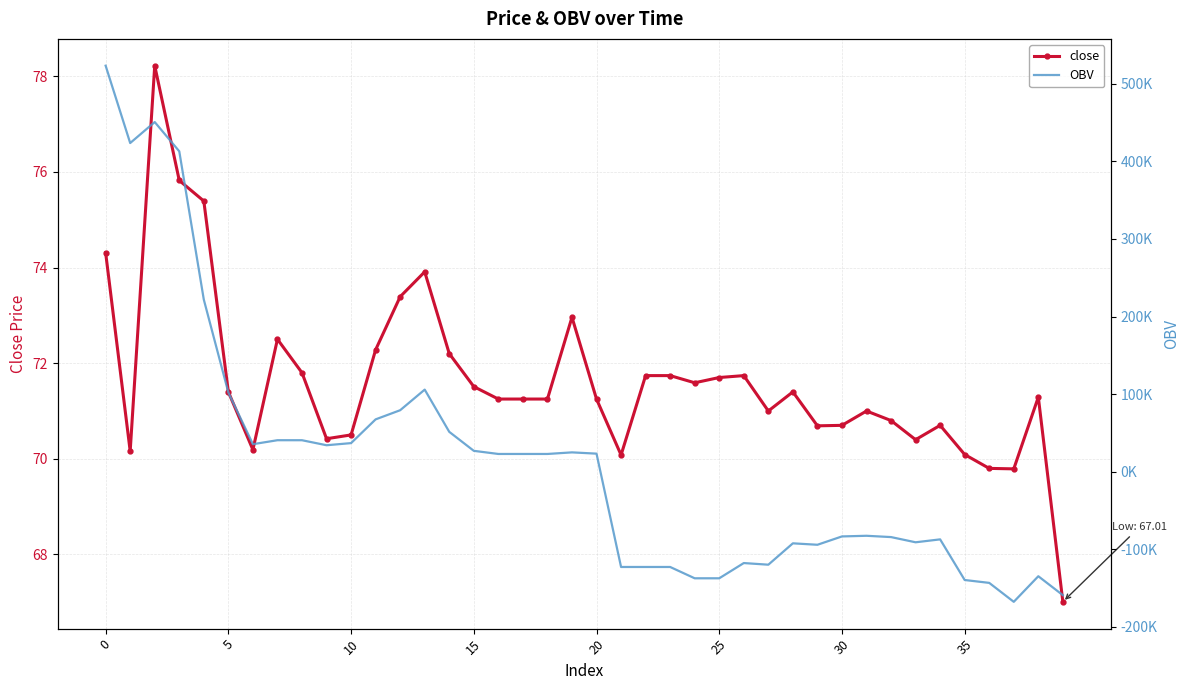

Which category has the lowest value across all series?

37